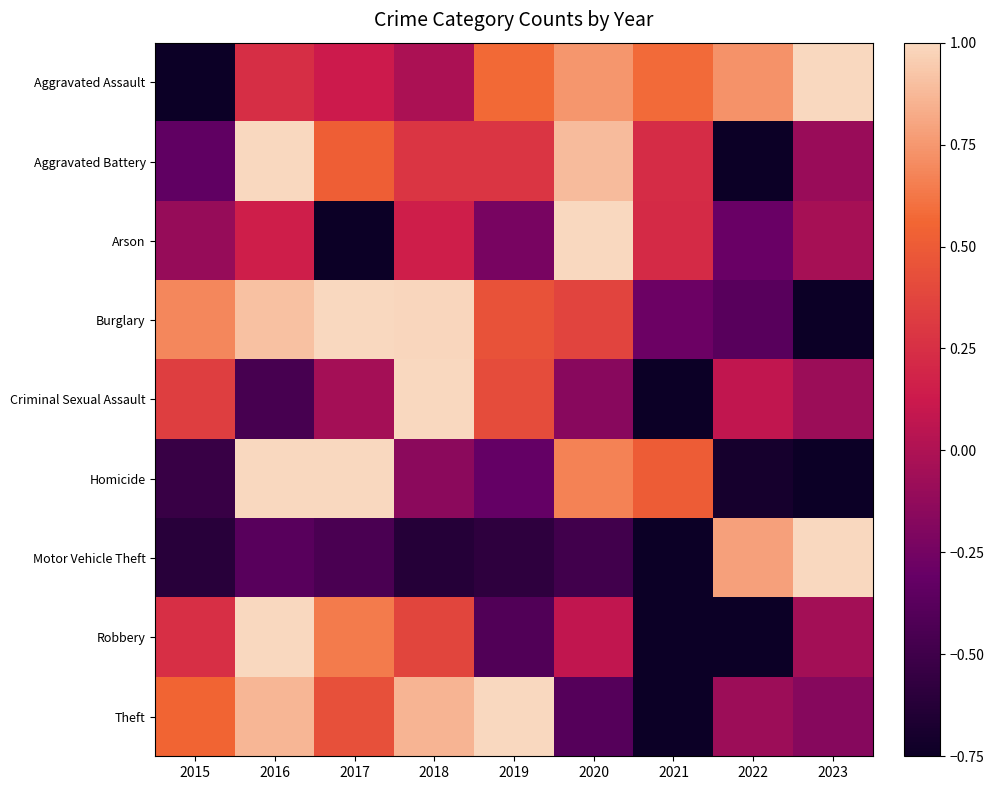

Which series changed the most between 2019 and 2023?

Motor Vehicle Theft